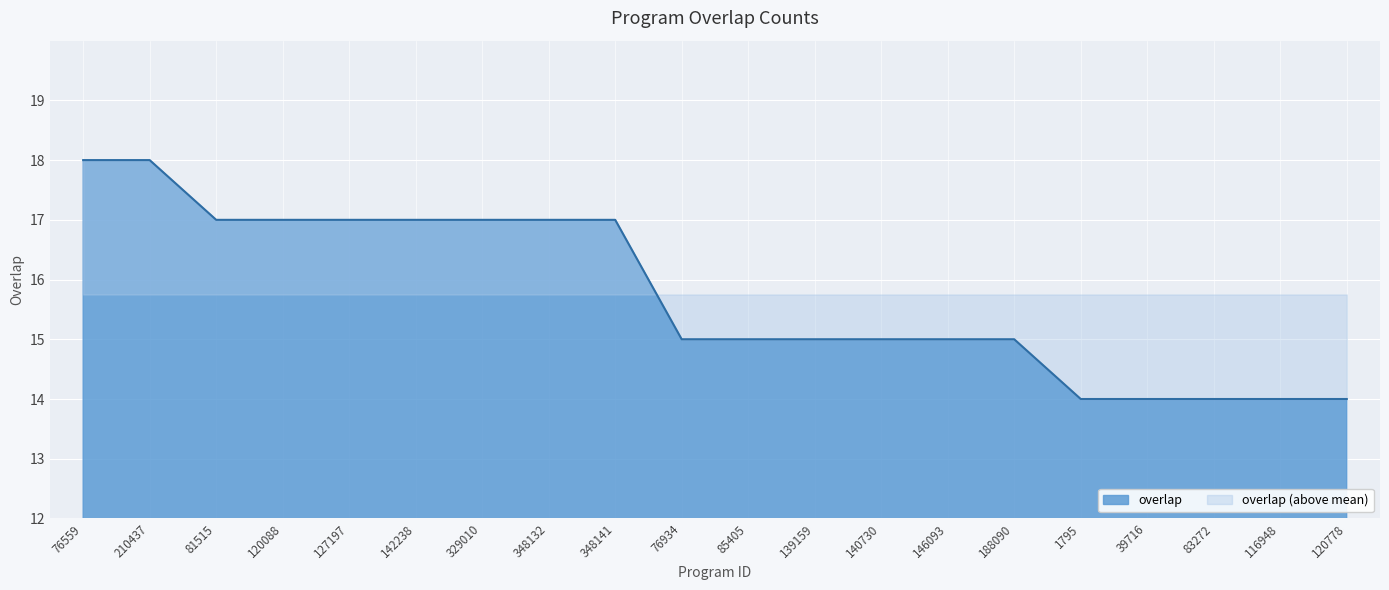

Which has a higher value, 188090 or 210437?

210437